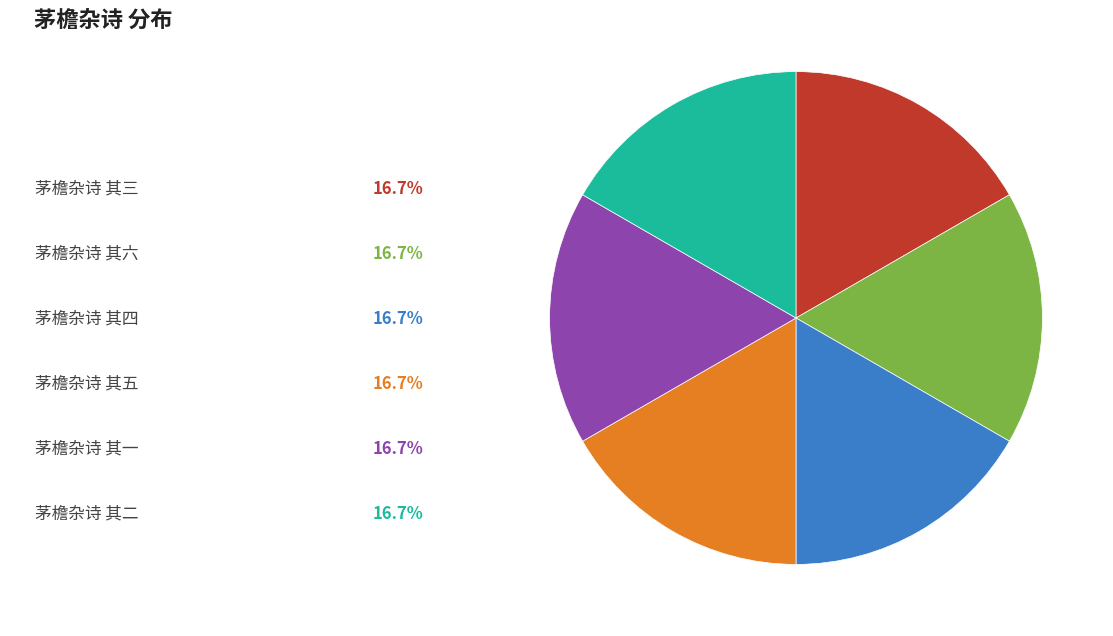

Is there a majority slice in this chart?

No